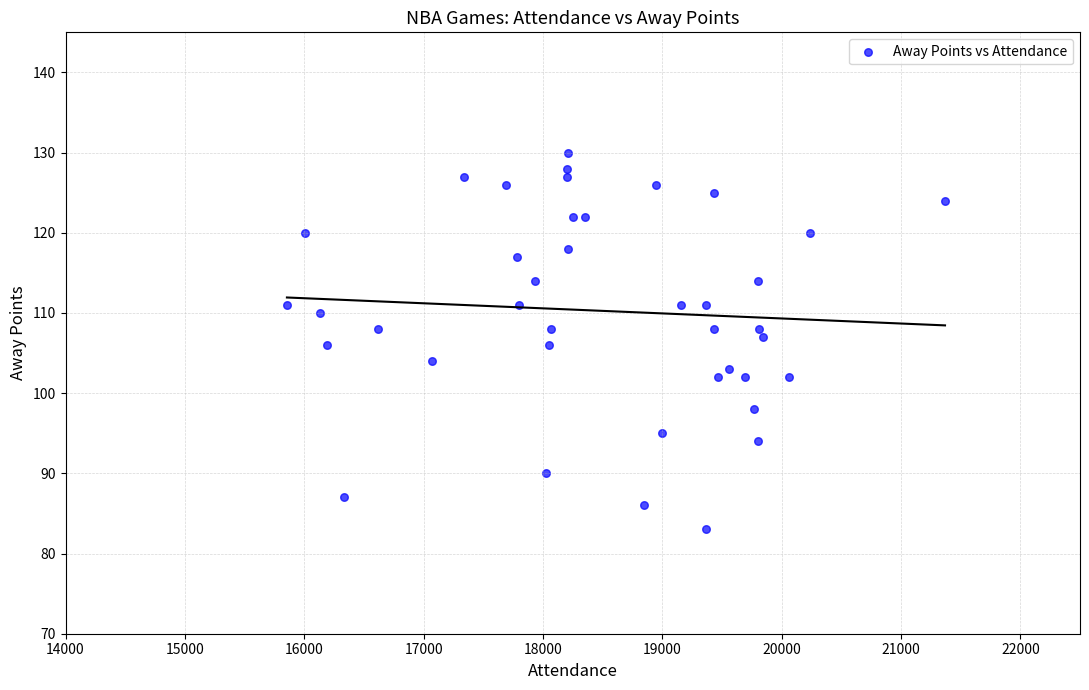

What is the range of X values (max minus min)?

5514